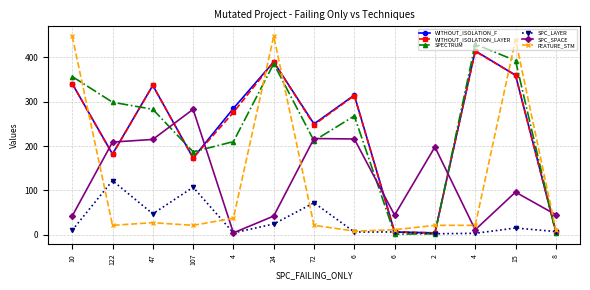

What is the value of the WITHOUT_ISOLATION_F point at the 13th from the left?

8